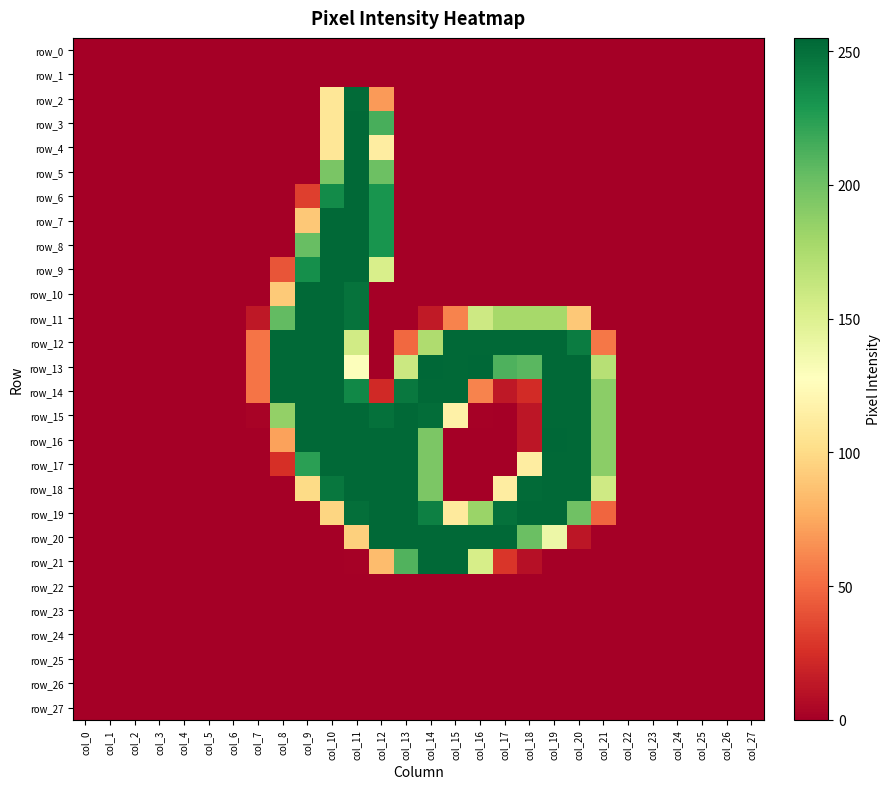

What is the difference between the second highest and second lowest values in the row_10 series?

254